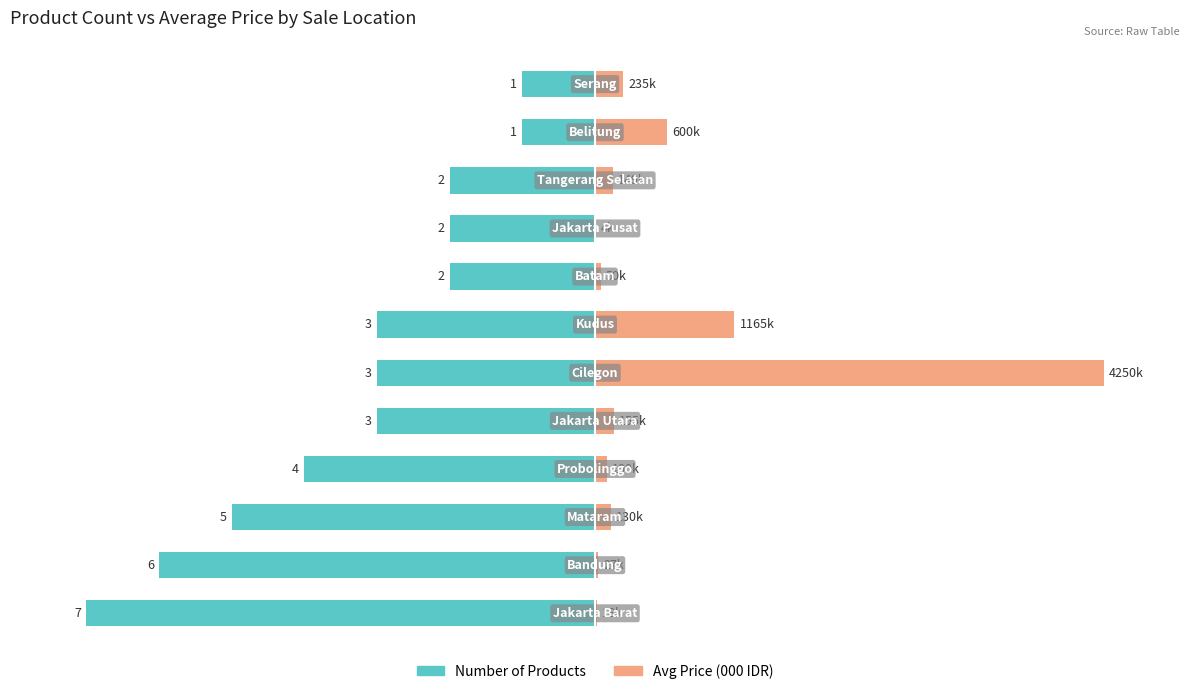

How many values in the Number of Products series exceed -42?

5